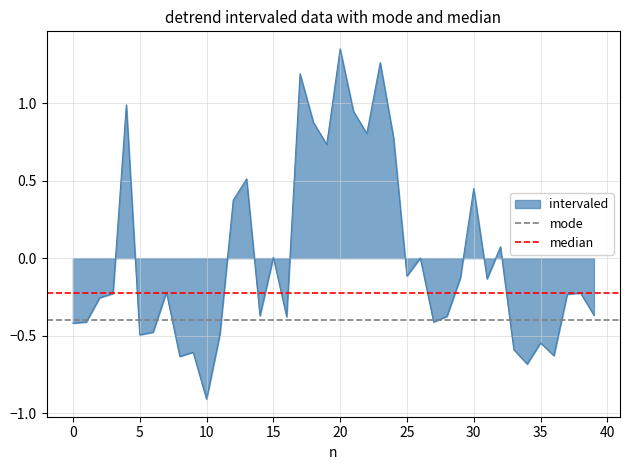

The intervaled series shows 0.3 at 30. True or false?

False